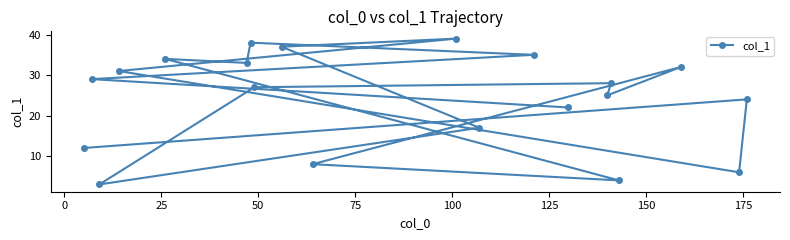

What is the sum of all values?

484